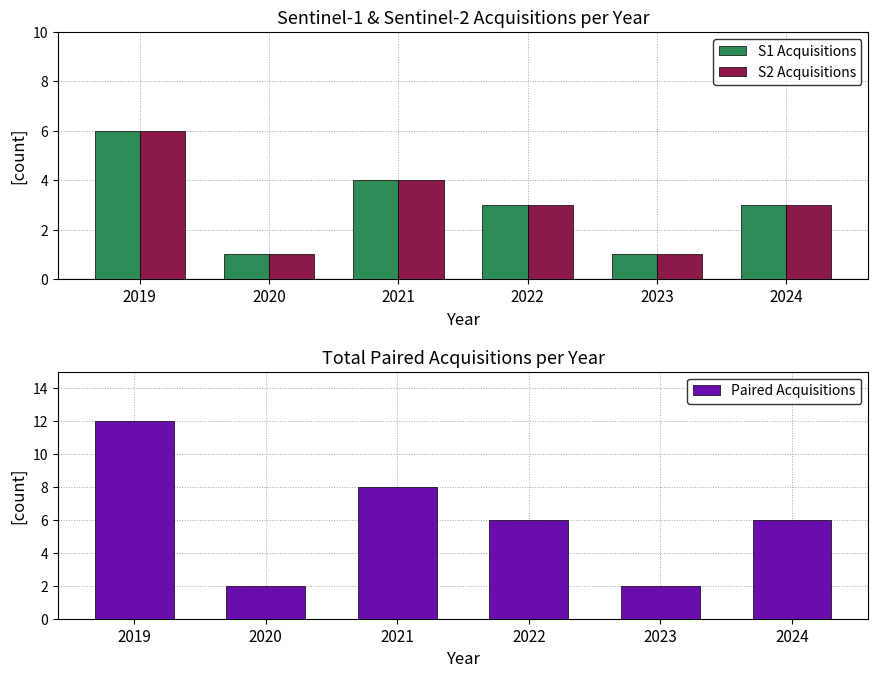

What is the lowest value of the S2 Acquisitions series?

1